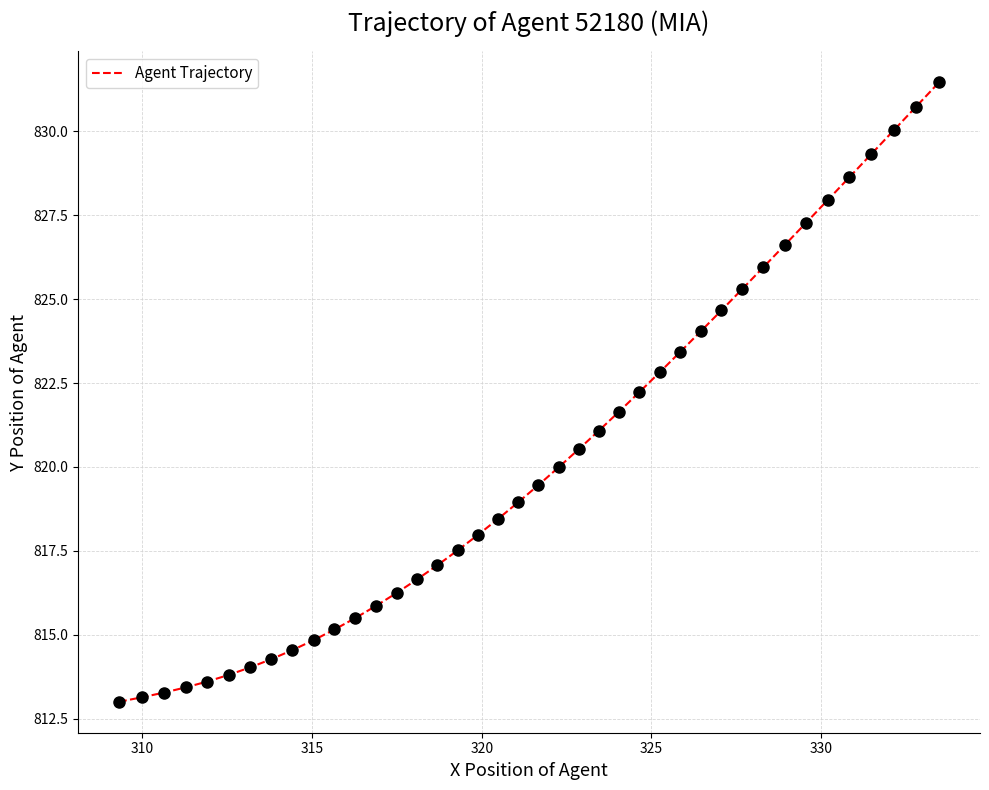

What is the difference between the maximum and minimum values?

18.5